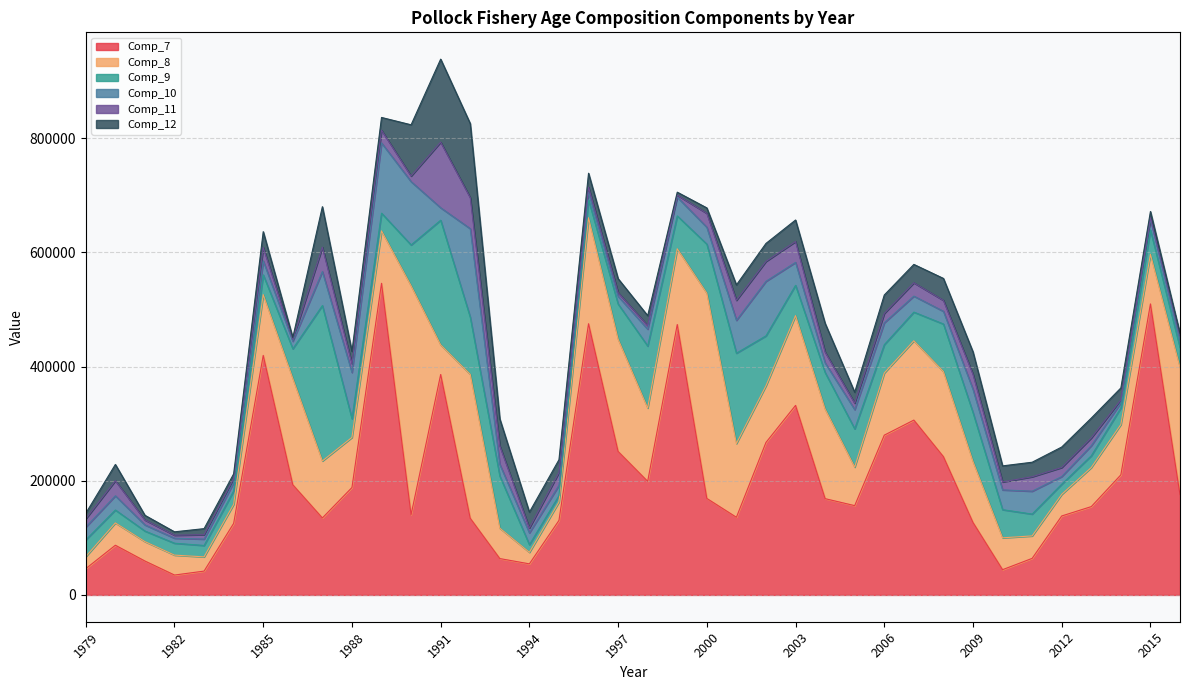

At 2002, list the series in order from smallest to largest.

Comp_12, Comp_11, Comp_9, Comp_10, Comp_8, Comp_7